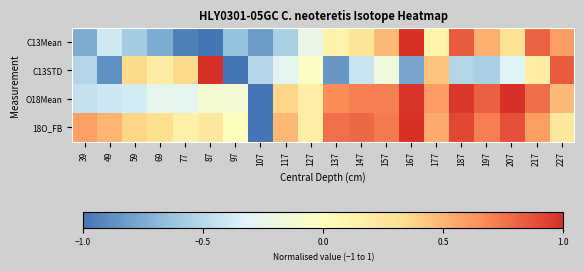

At how many categories does at least one series exceed 0?

19